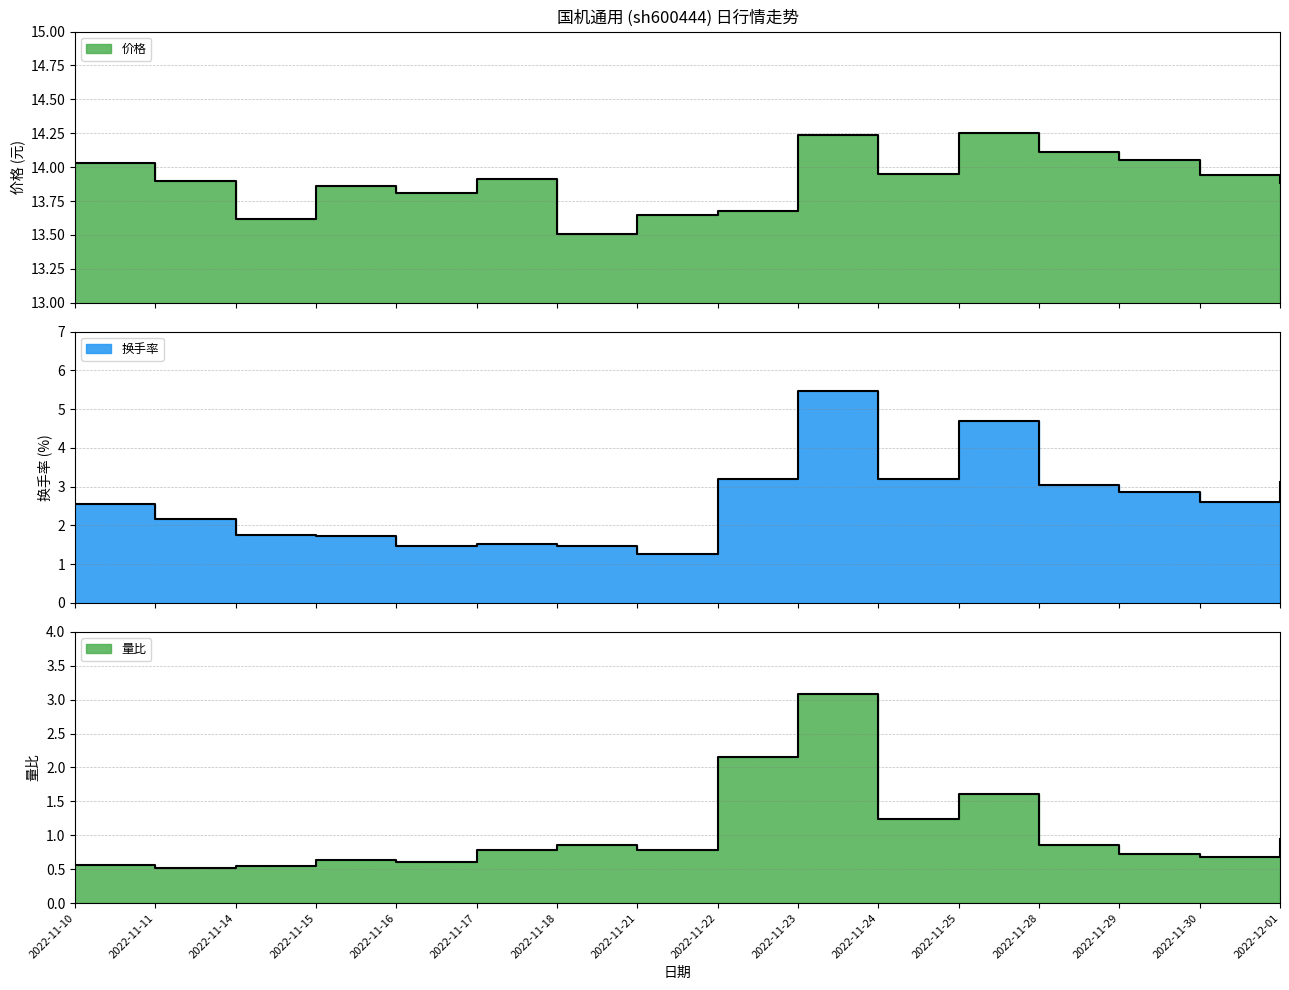

What is the minimum value for 价格?

13.5